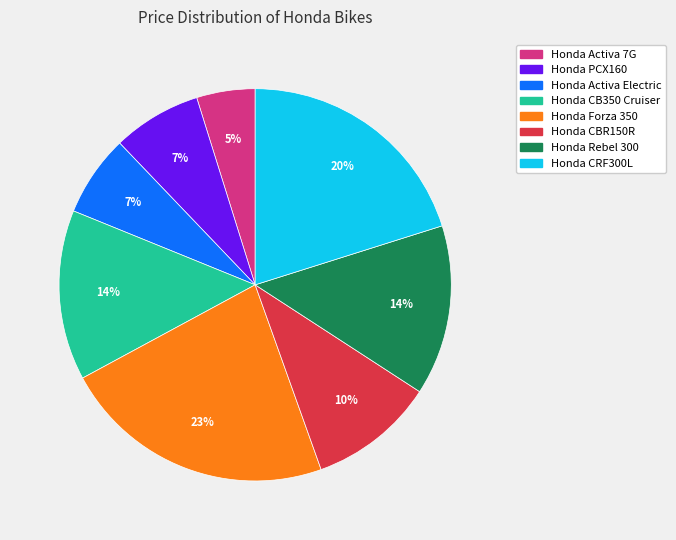

Between Honda Forza 350 and Honda Activa Electric, which is larger?

Honda Forza 350